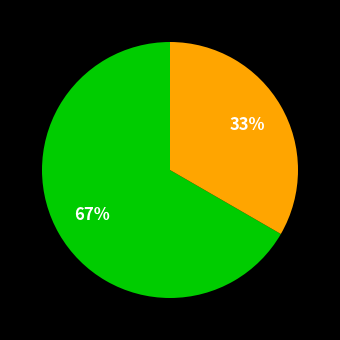

Is there a majority slice in this chart?

Yes